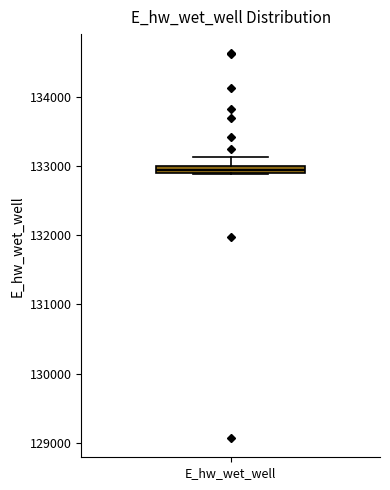

Where does the upper whisker of the box for E_hw_wet_well end on the y-axis? The values are not printed on the chart, so give them approximately, as read against the axis.

133100